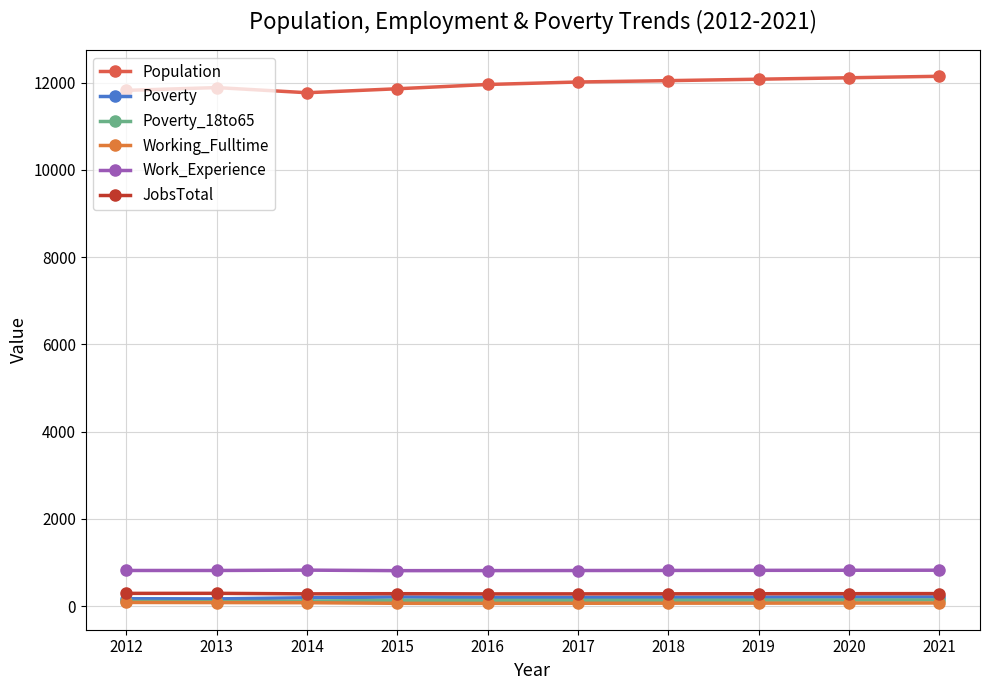

Which series has the widest spread of values?

Population